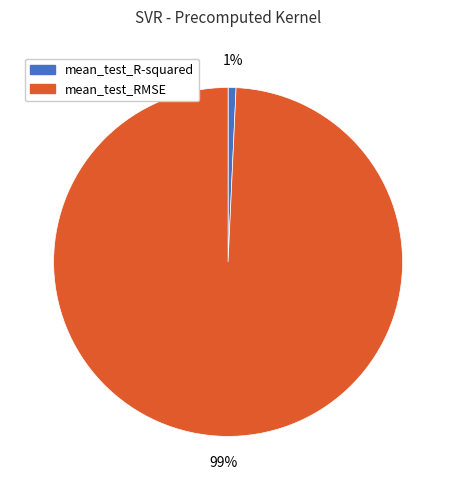

Which slice represents more than half of the pie?

mean_test_RMSE